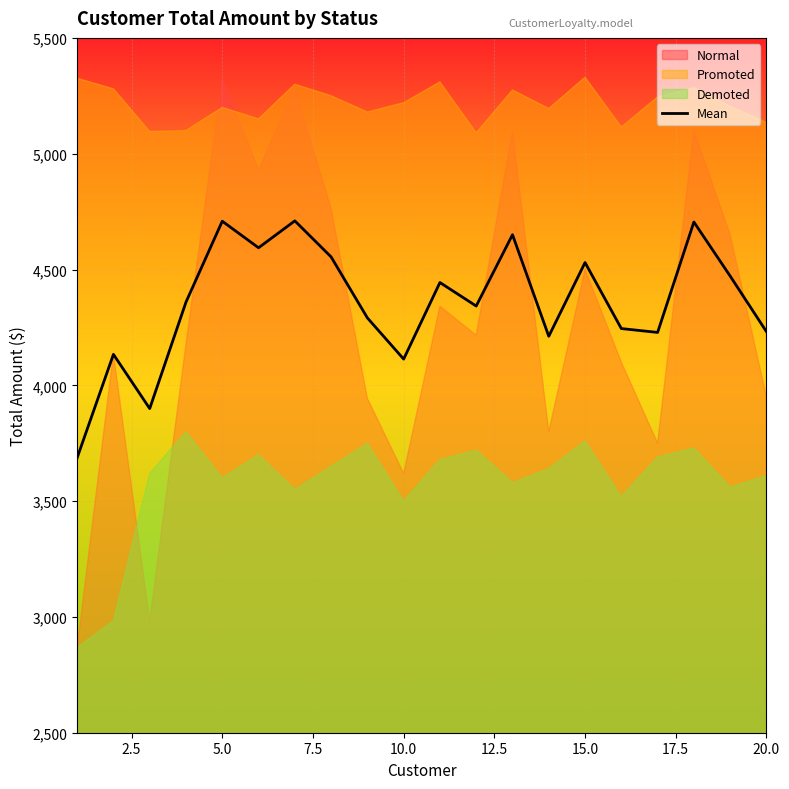

How many points are higher than both their immediate neighbors (excluding endpoints)?

7